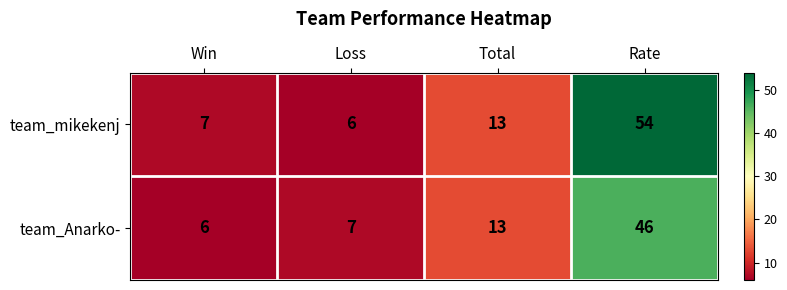

Which series has the widest spread of values?

team_mikekenj